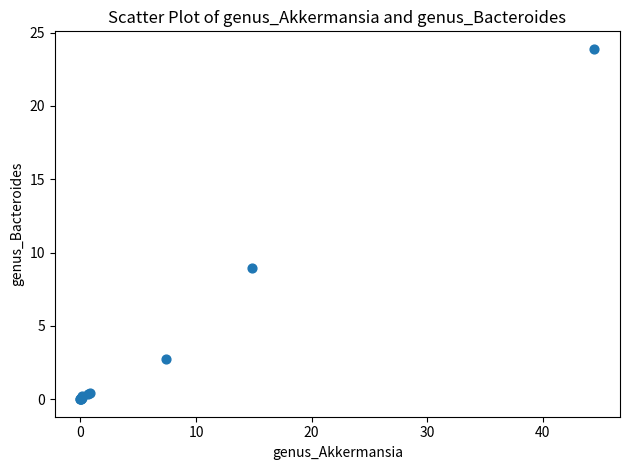

What Y value in the scatter plot is closest to 11?

8.9